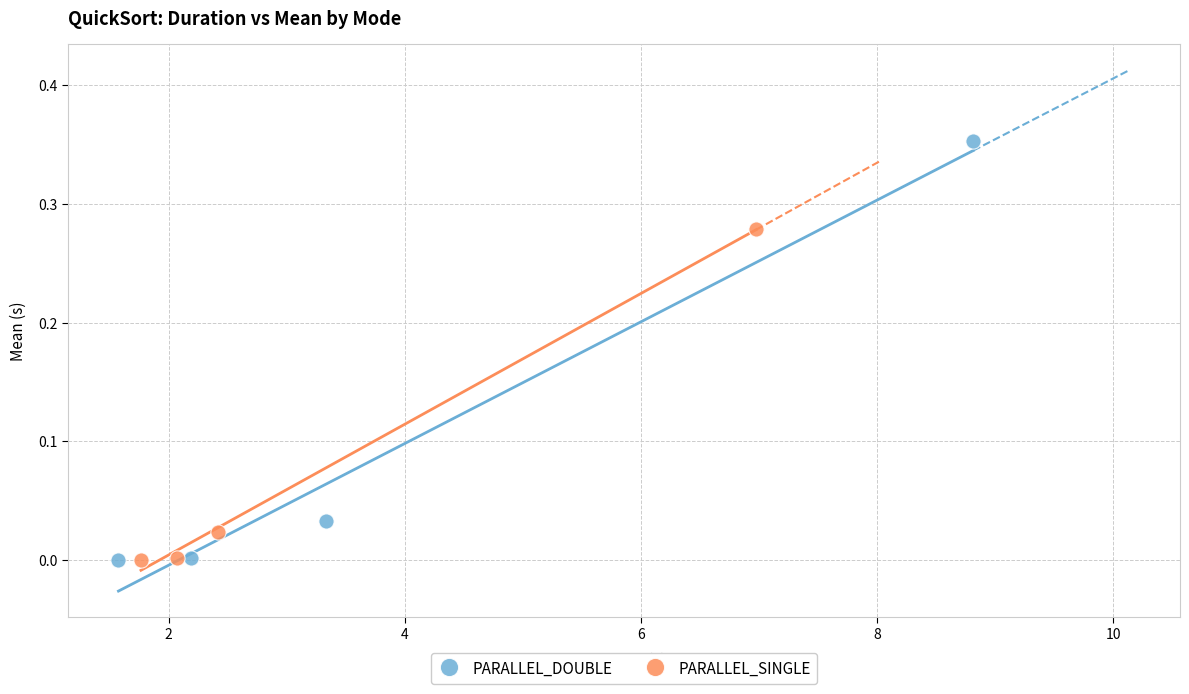

Which series reaches the maximum Y coordinate?

PARALLEL_DOUBLE